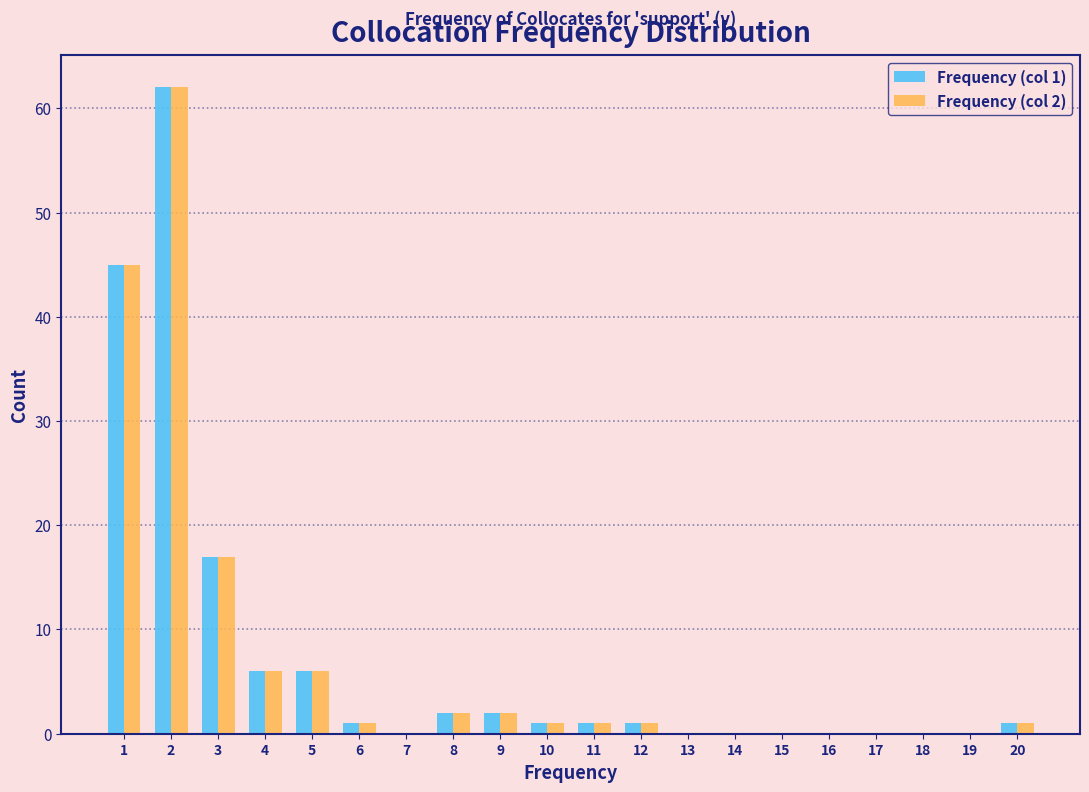

In the Frequency (col 2) series, which range on the x-axis has the tallest bar?

1.5 to 2.5